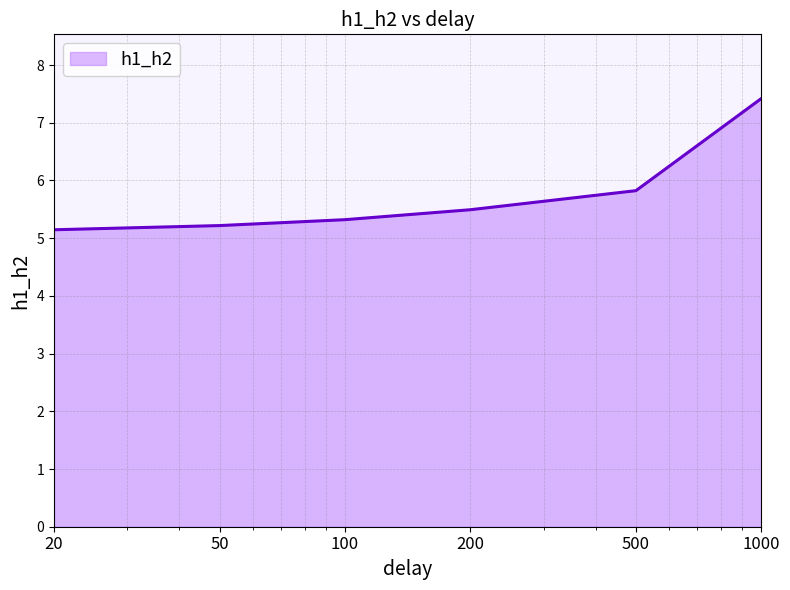

How many lines are shown in the chart?

1